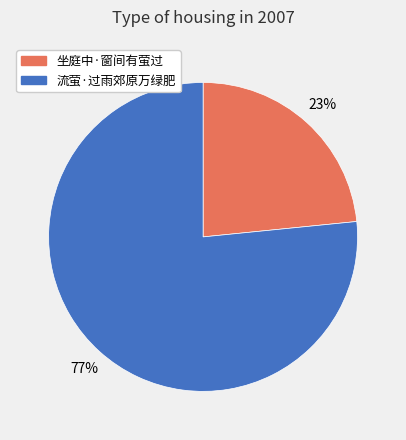

What percentage is the 流萤·过雨郊原万绿肥 slice, to the nearest percent?

77%